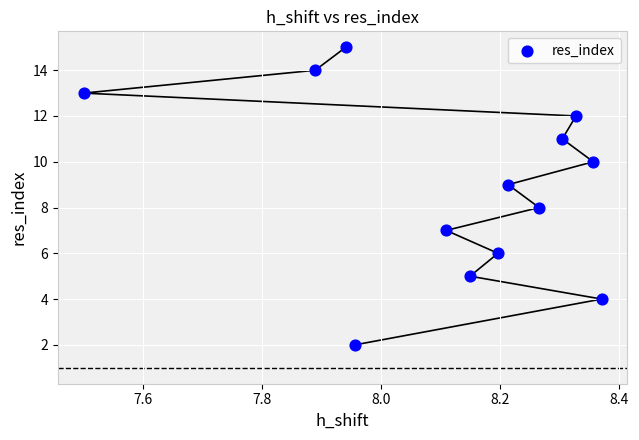

What is the range of Y values (max minus min)?

13